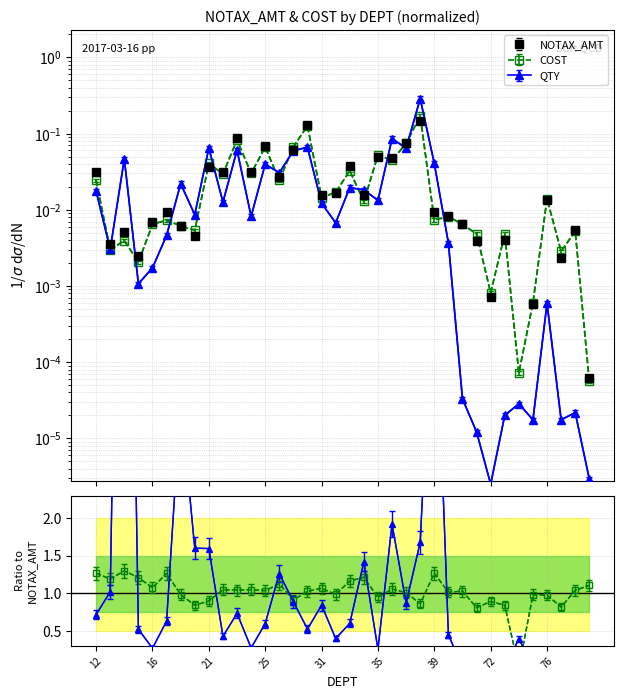

Which series ends up on top after the final intersection of QTY and COST?

COST